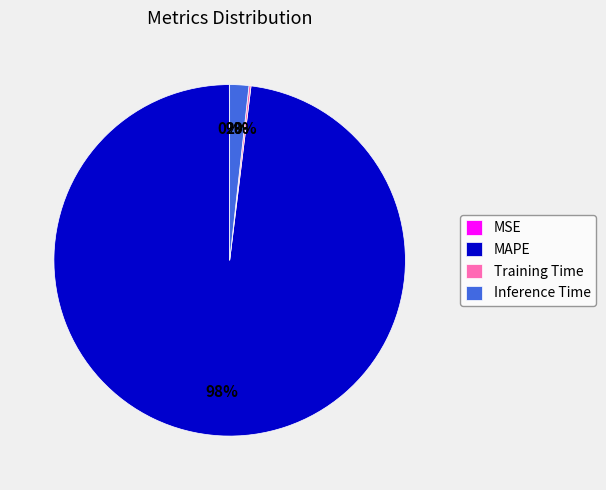

To the nearest percent, what is the difference between the largest and smallest slice percentages?

98%